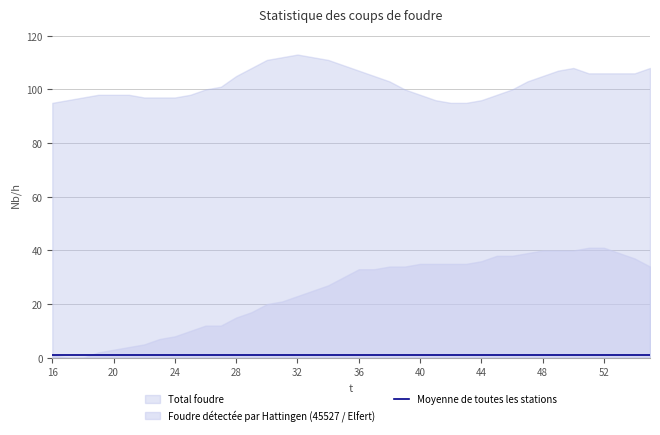

Reading left to right, list all the values displayed in this chart.

x: 1	0	0	2	3	4	5	7	8	10	12	12	15	17	20	21	23	25	27	30	33	33	34	34	35	35	35	35	36	38	38	39	40	40	40	41	41	39	37	34
y: 95	96	97	98	98	98	97	97	97	98	100	101	105	108	111	112	113	112	111	109	107	105	103	100	98	96	95	95	96	98	100	103	105	107	108	106	106	106	106	108
label: 1	1	1	1	1	1	1	1	1	1	1	1	1	1	1	1	1	1	1	1	1	1	1	1	1	1	1	1	1	1	1	1	1	1	1	1	1	1	1	1